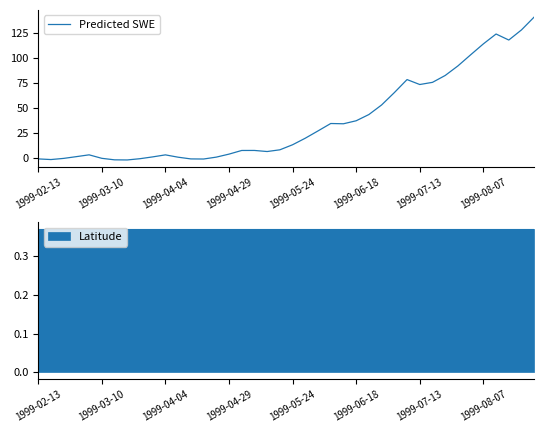

What is the highest value of the Predicted SWE series?

140.5